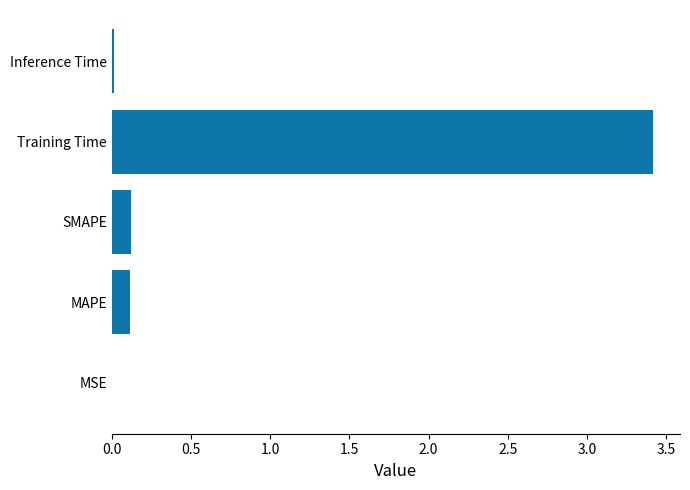

The chart shows a value of 0.1 at MAPE. True or false?

True